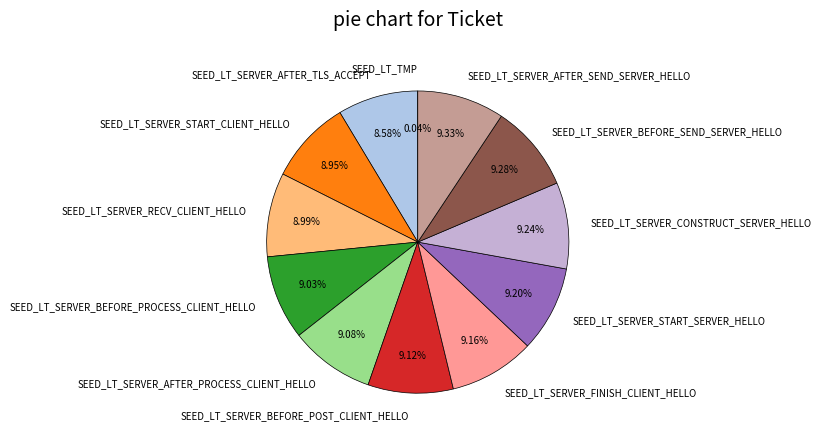

Does any single category account for the majority?

No